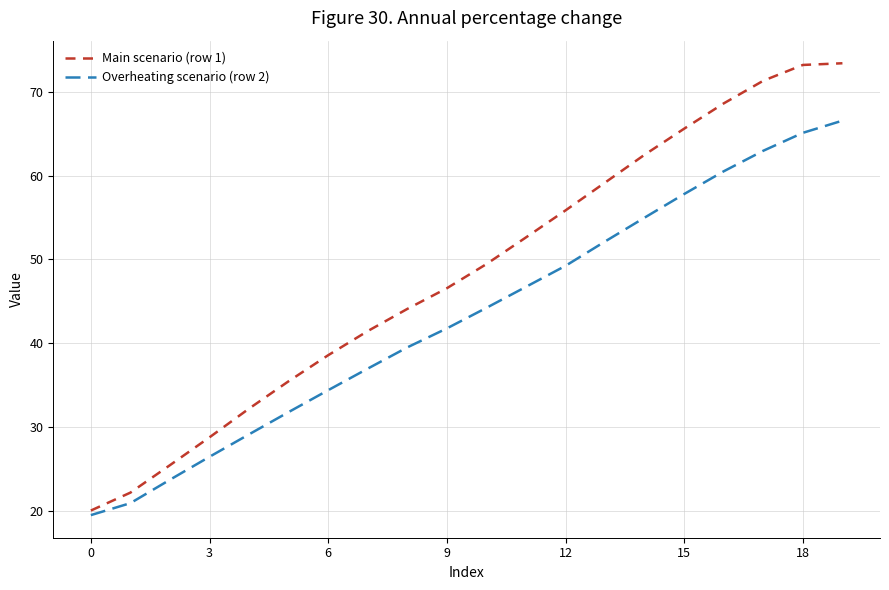

Rank the series by their maximum value, from lowest to highest.

Overheating scenario (row 2), Main scenario (row 1)